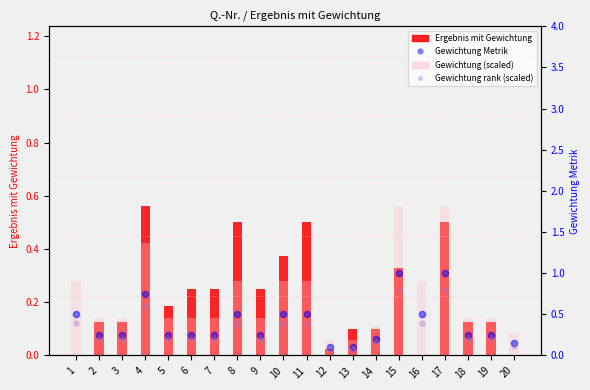

At which category is the sum across all series the highest?

17